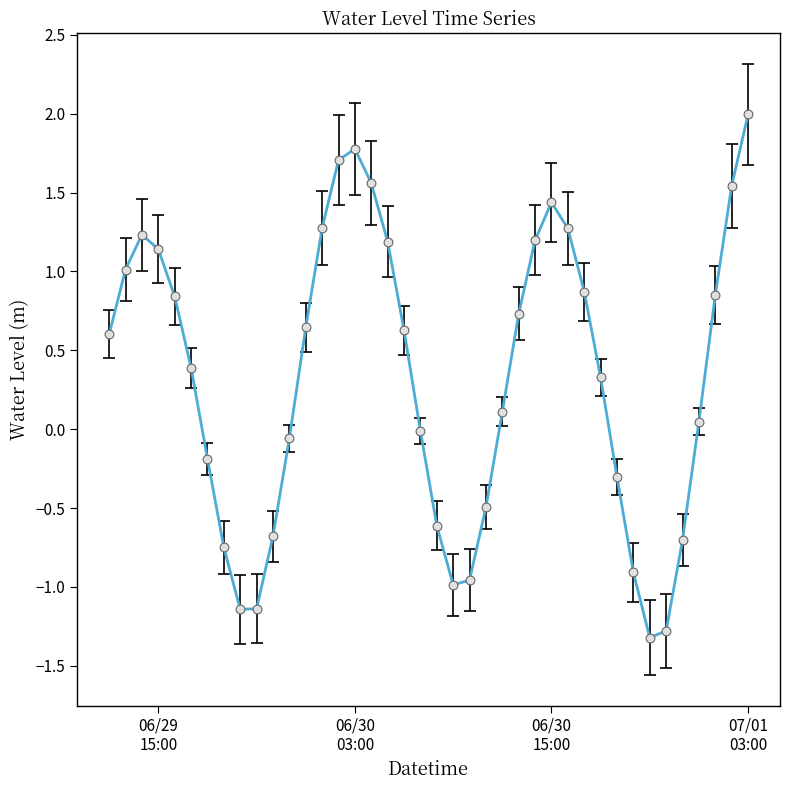

What is the greatest value displayed?

2.0